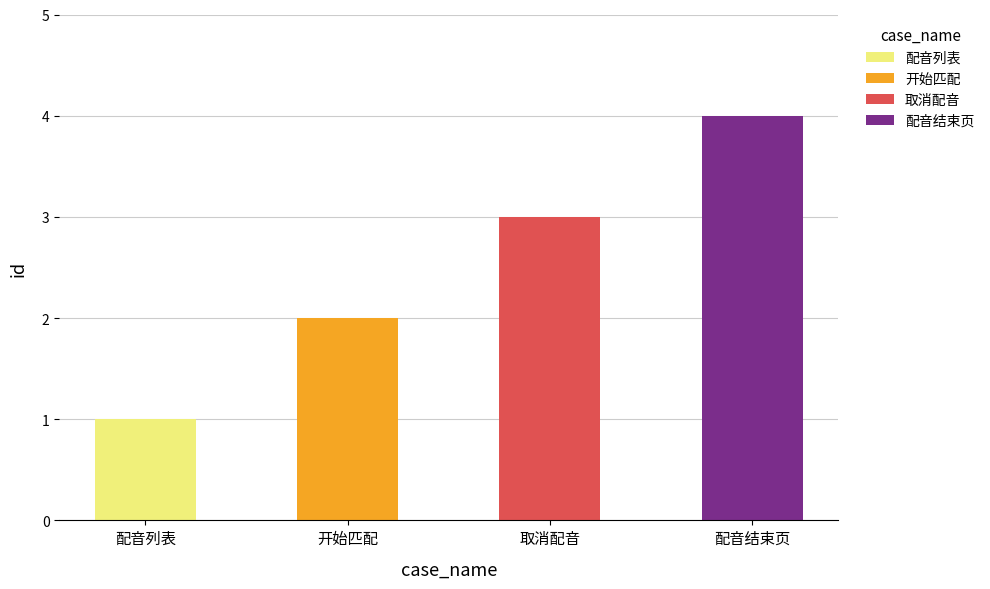

Which category has the lowest value across all series?

配音列表